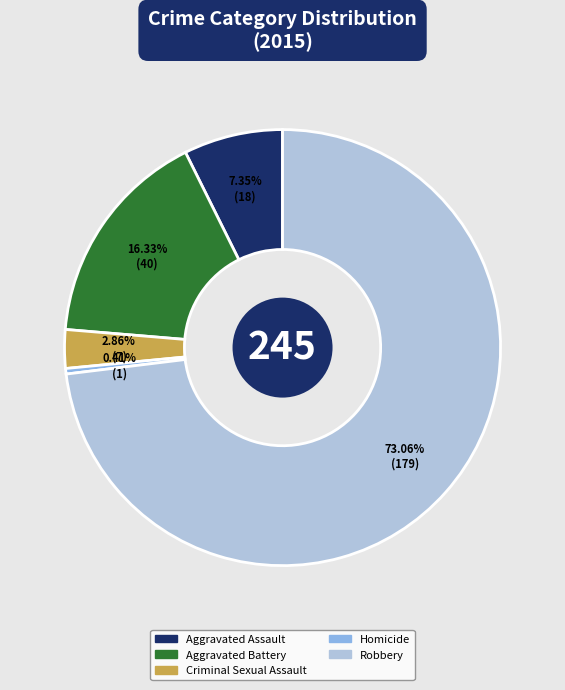

Does Robbery account for over 50% of the chart?

Yes